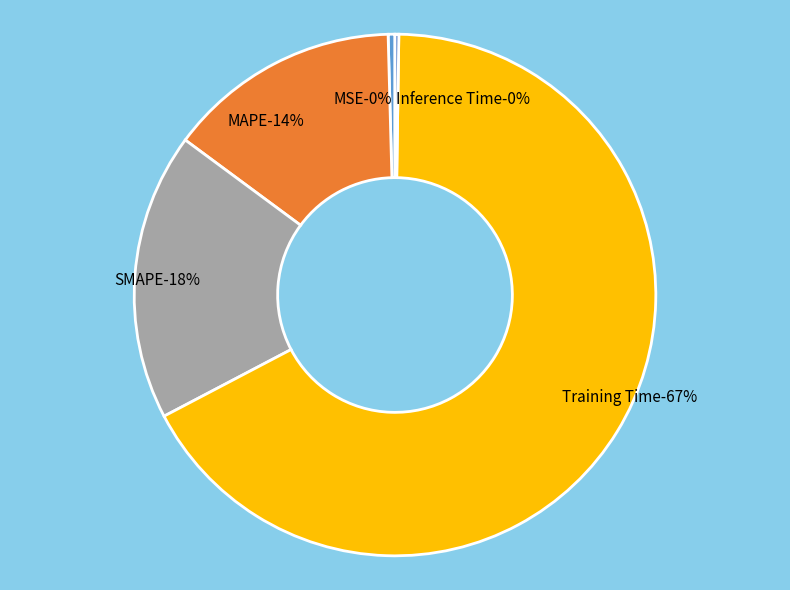

Rank the categories by value from highest to lowest.

Training Time, SMAPE, MAPE, MSE, Inference Time